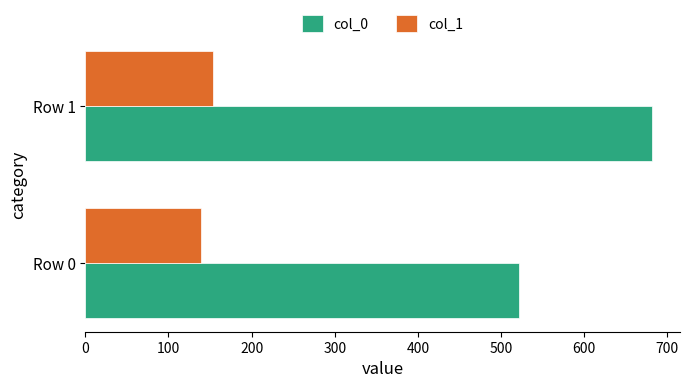

Which series has the largest total across all categories?

col_0